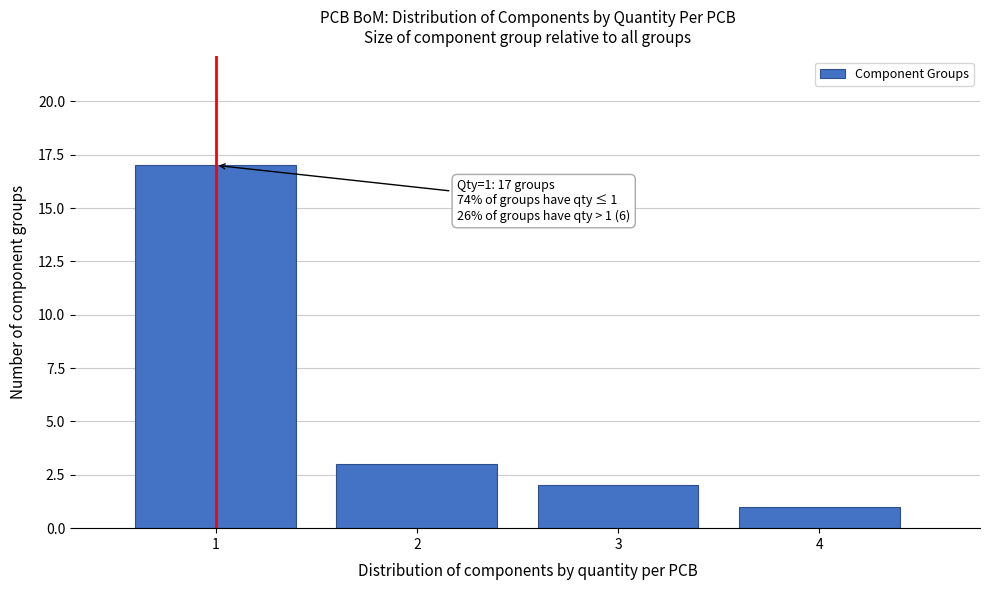

Reading left to right, extract all data points from this chart.

1=17	2=3	3=2	4=1